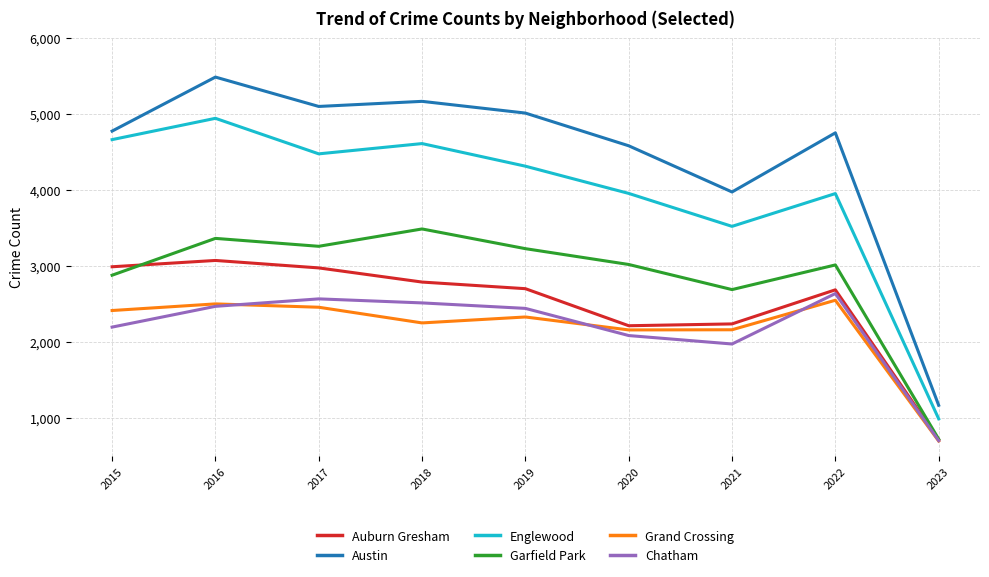

What is the total value across all series at 2023?

4997